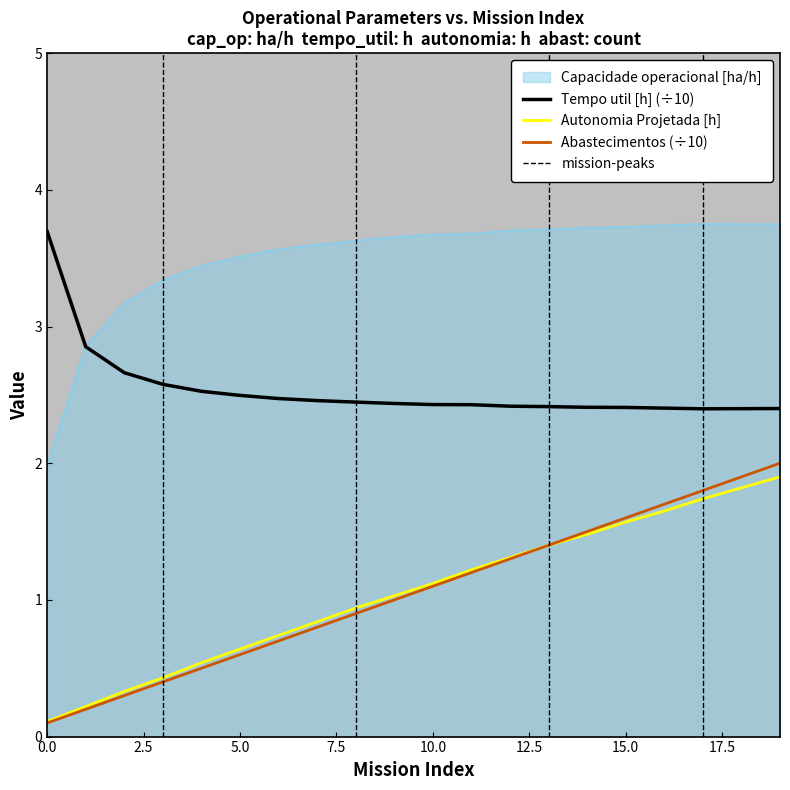

How many lines are shown in the chart?

4